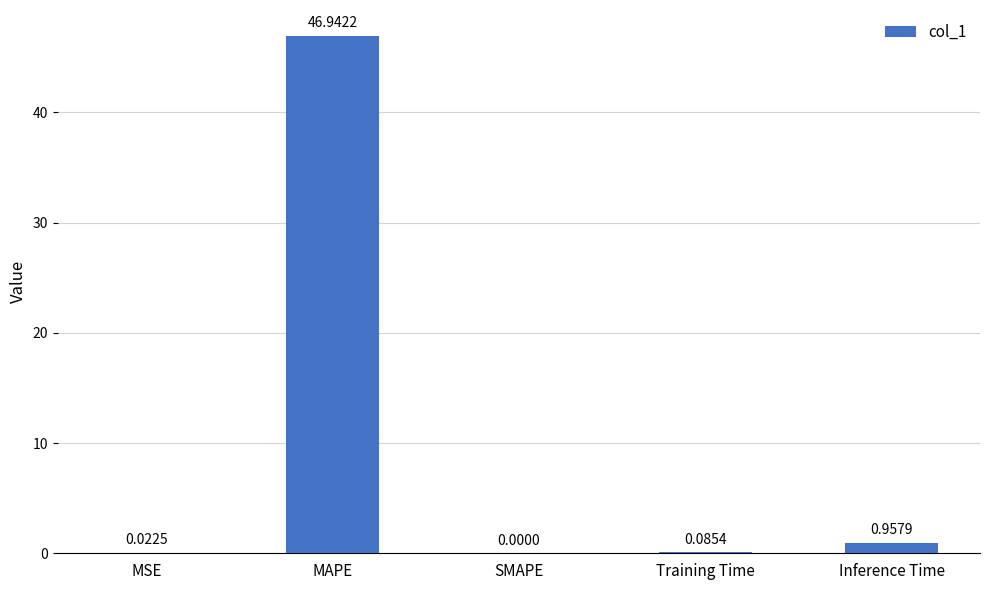

Which has a higher value, MAPE or Inference Time?

MAPE